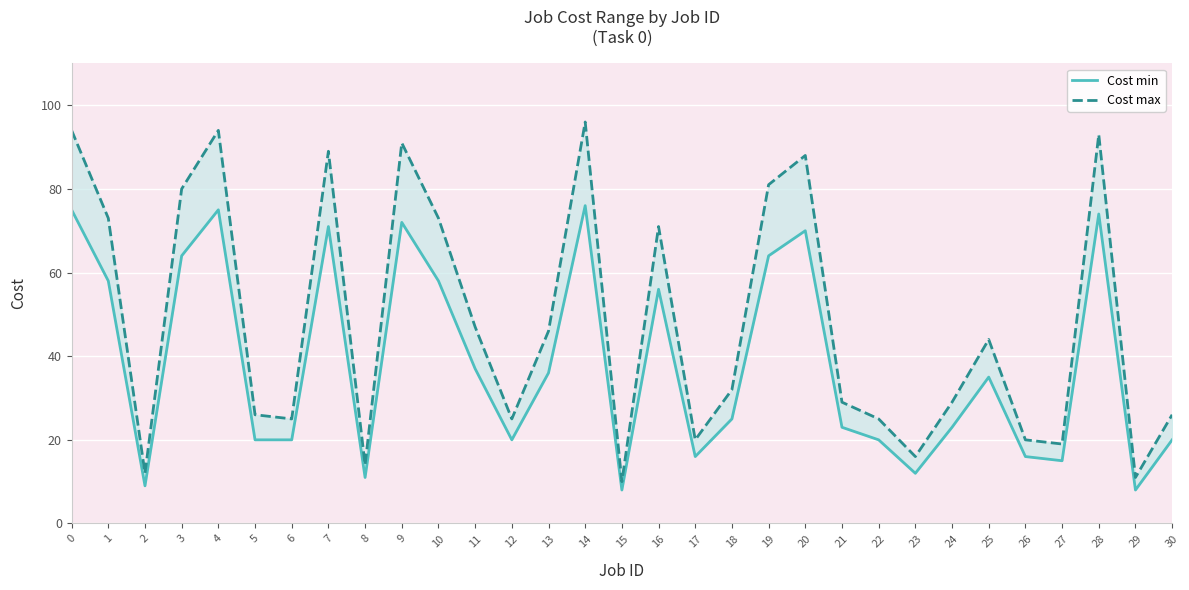

At which label does Cost min reach its peak?

14